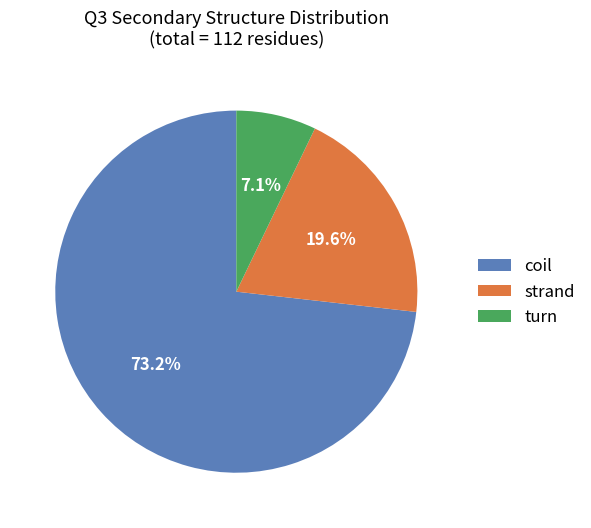

What is the largest slice in the pie chart?

coil